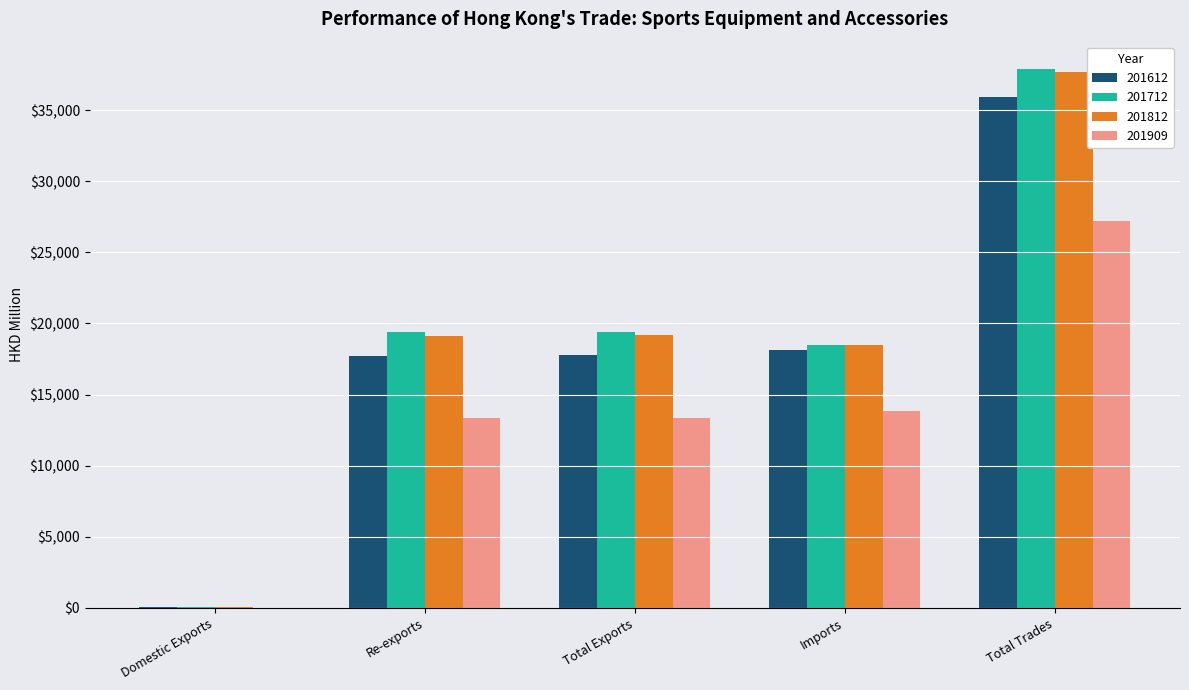

At which category does the chart reach its peak across all series?

Total Trades